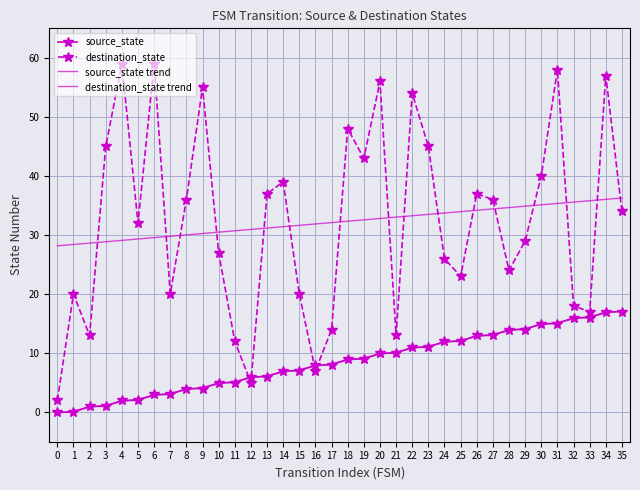

Is it true that destination_state equals 4.0 at 15?

False